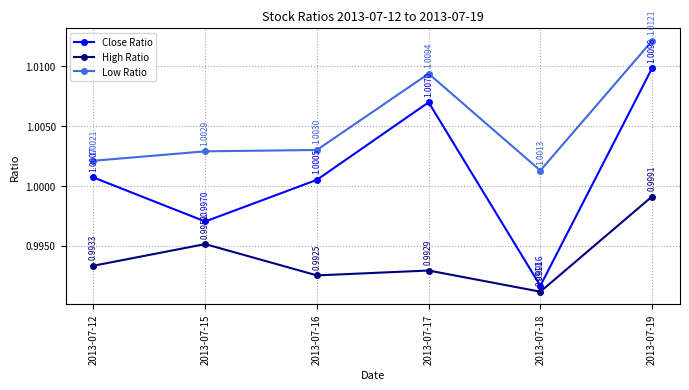

Rank the series by their maximum value, from lowest to highest.

High Ratio, Close Ratio, Low Ratio